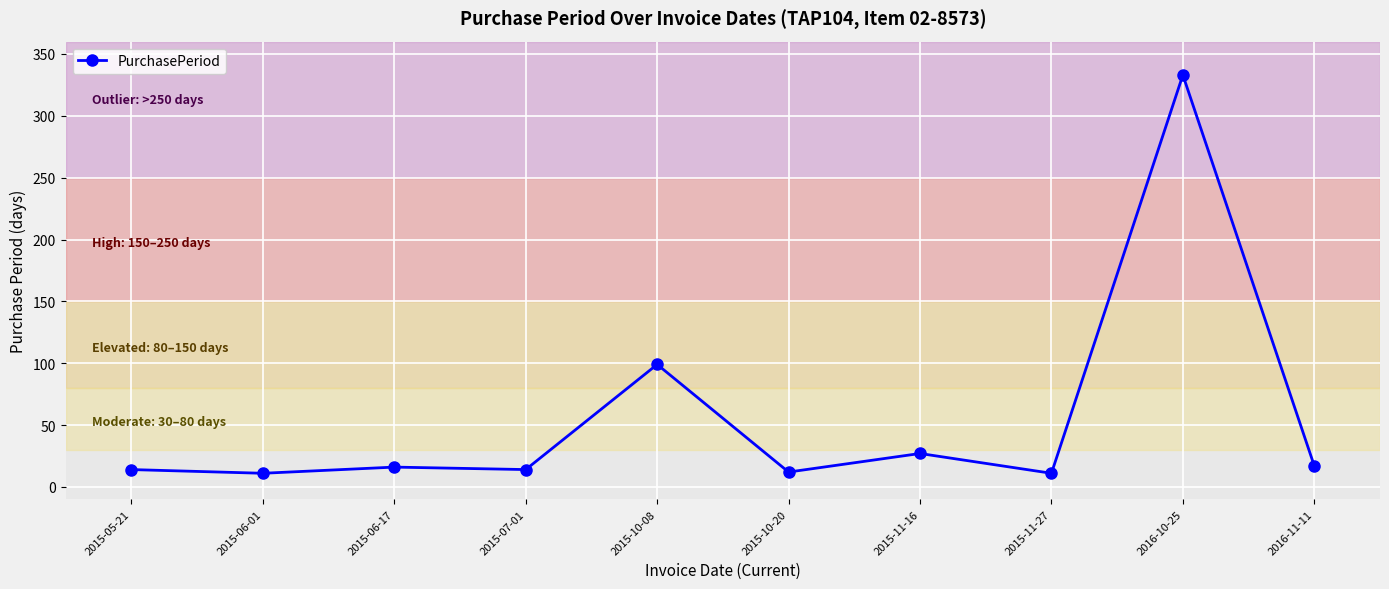

What is the label of the 10th point from the left?

2016-11-11